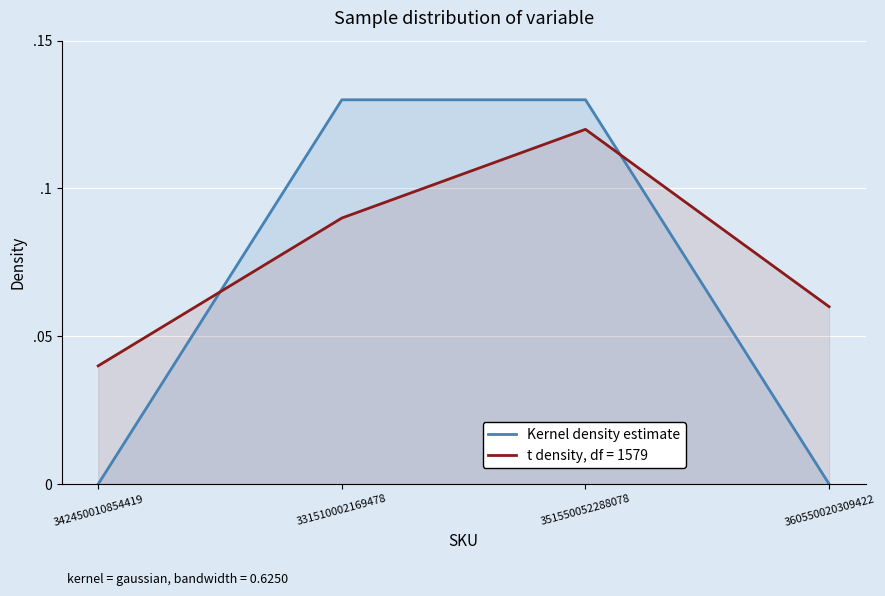

List the labels in order of value, smallest first.

342450010854419, 360550020309422, 331510002169478, 351550052288078